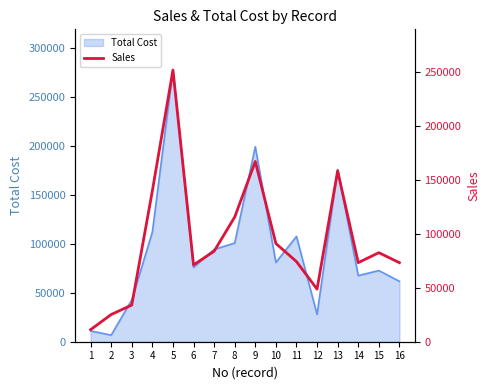

What is the value of the 2nd point from the left?

25200